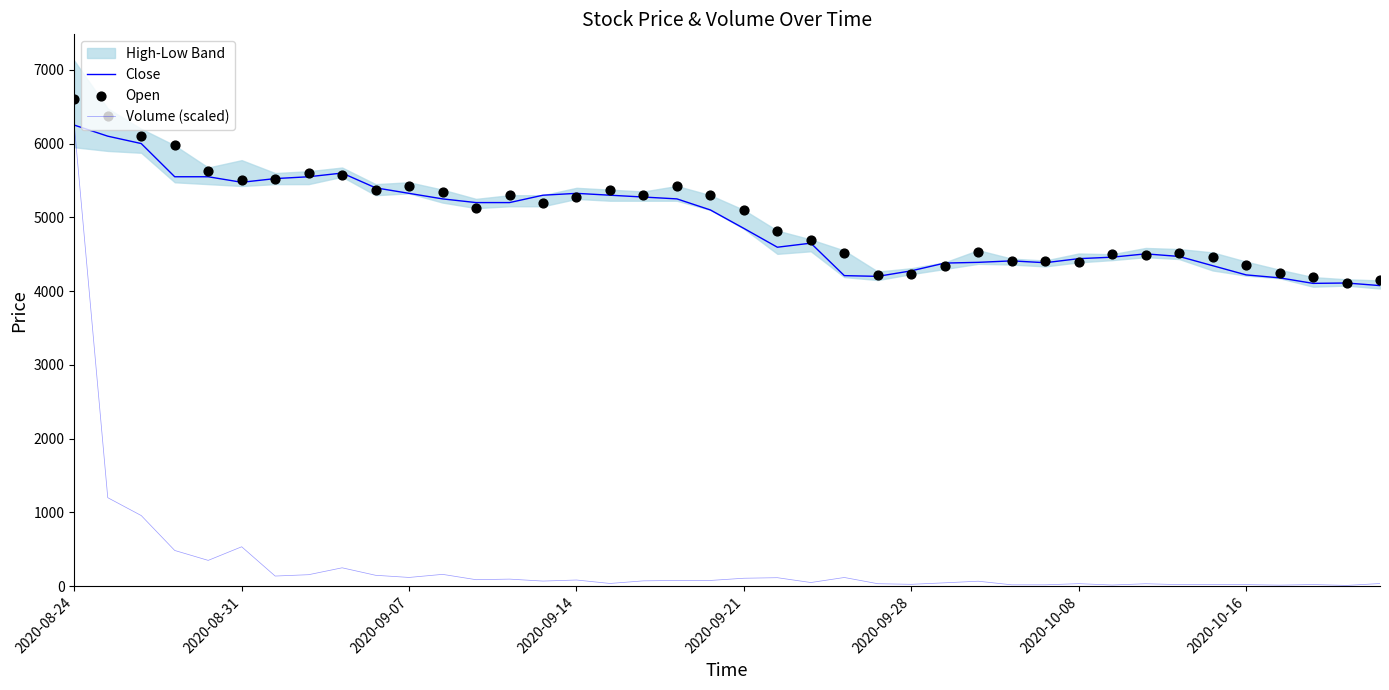

Which series contains the highest Y value?

Open